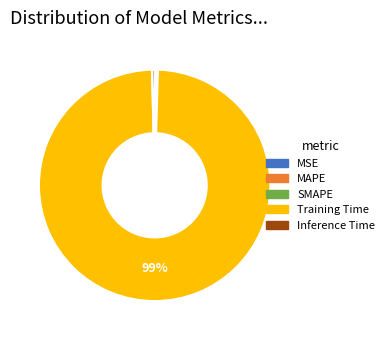

Is it true that Training Time is 99% of the pie?

True